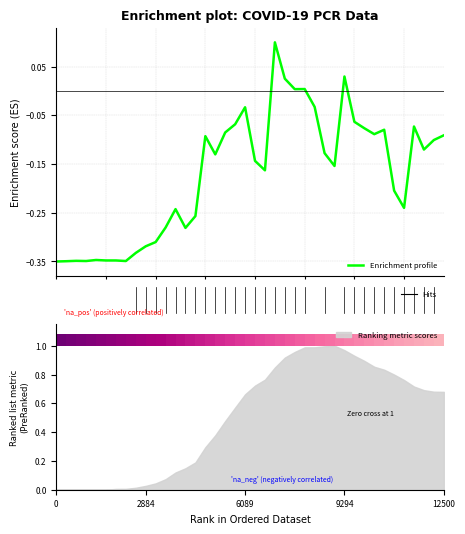

What is the difference between the values at 34 and 31?

0.1